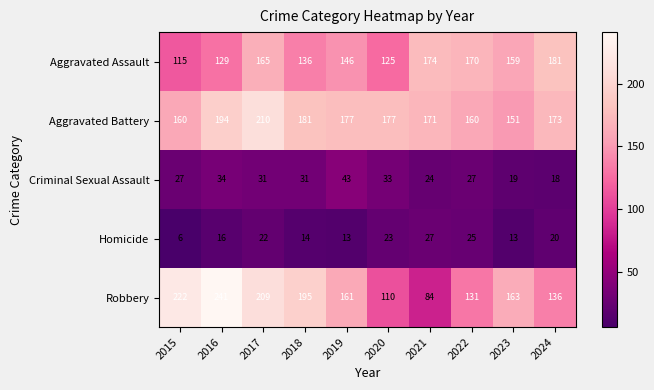

What is the maximum value shown in the chart?

241